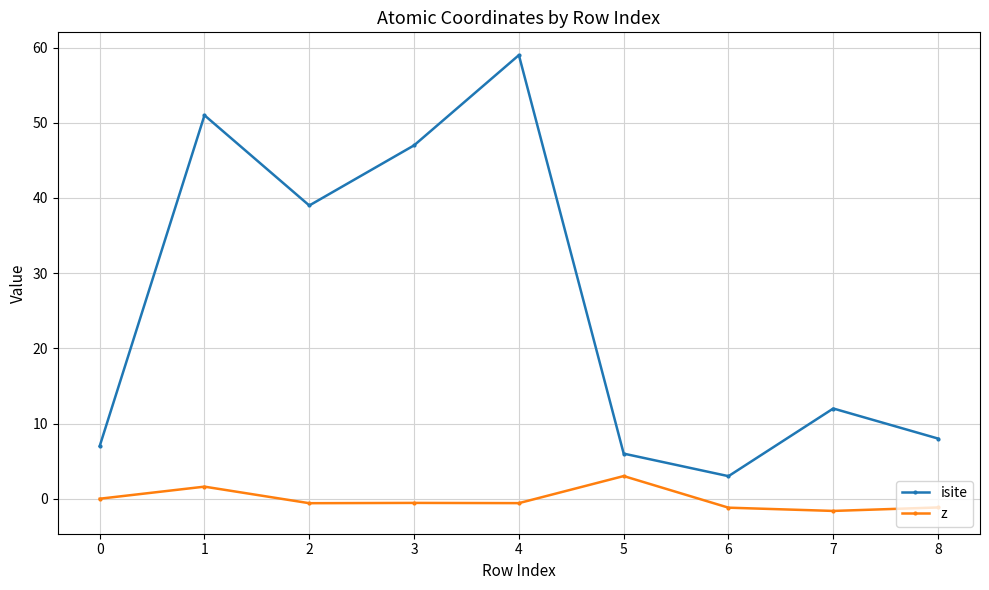

Reading right to left, extract all data points from this chart.

isite: 8=8.0	7=12.0	6=3.0	5=6.0	4=59.0	3=47.0	2=39.0	1=51.0	0=7.0
z: 8=-1.2	7=-1.6	6=-1.2	5=3.0	4=-0.6	3=-0.6	2=-0.6	1=1.6	0=0.0